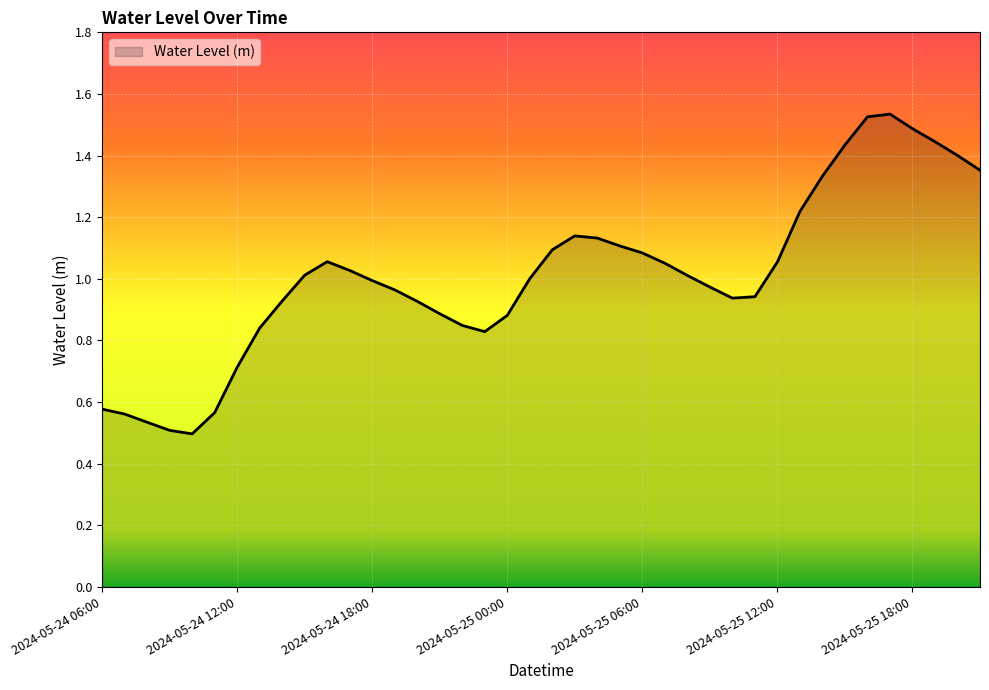

Which label corresponds to the smallest value in the chart?

2024-05-24 10:00